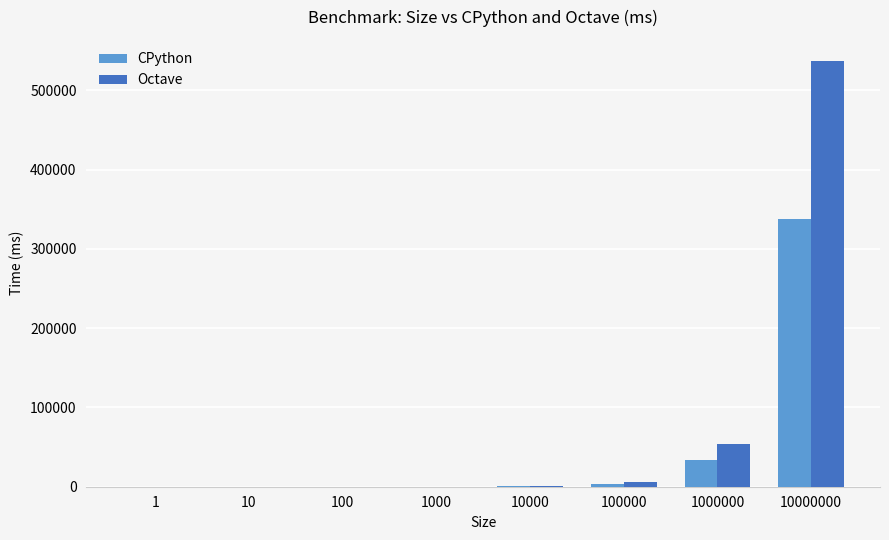

The value of Octave at 10000 is 547. True or false?

True